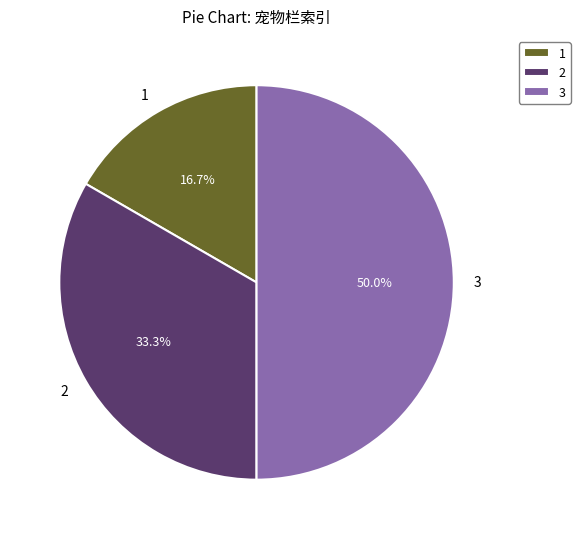

Which category has the smallest portion of the pie?

1